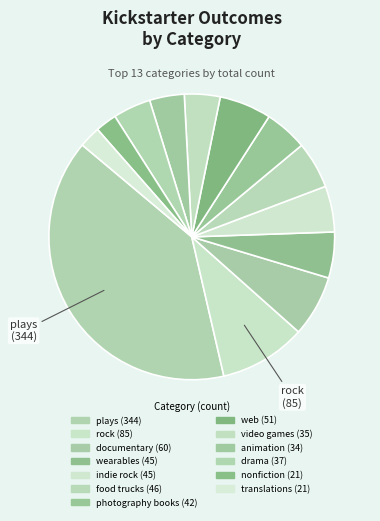

The documentary slice represents 7% of the pie. True or false?

True